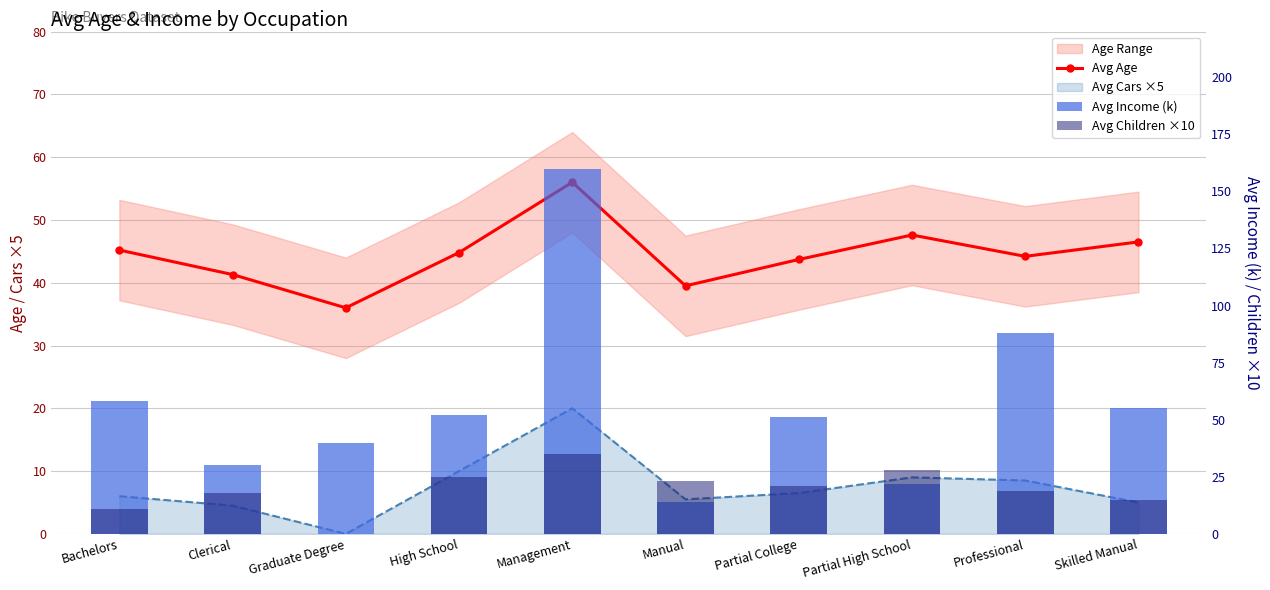

Does the chart contain stacked bars?

No